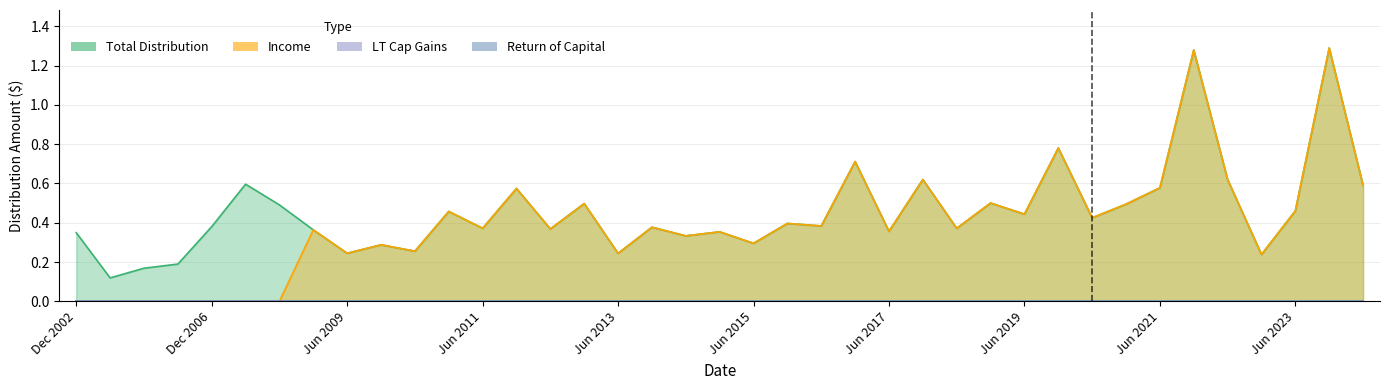

What is the sum of the income values at 33 and 11?

1.7